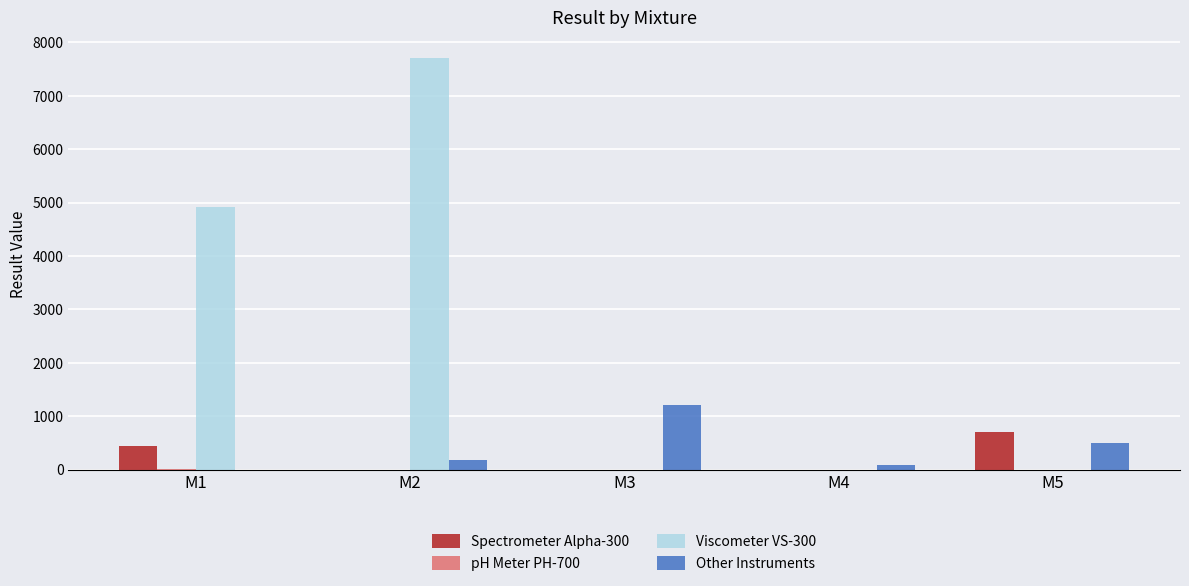

At which label is Other Instruments closest to 600?

M5